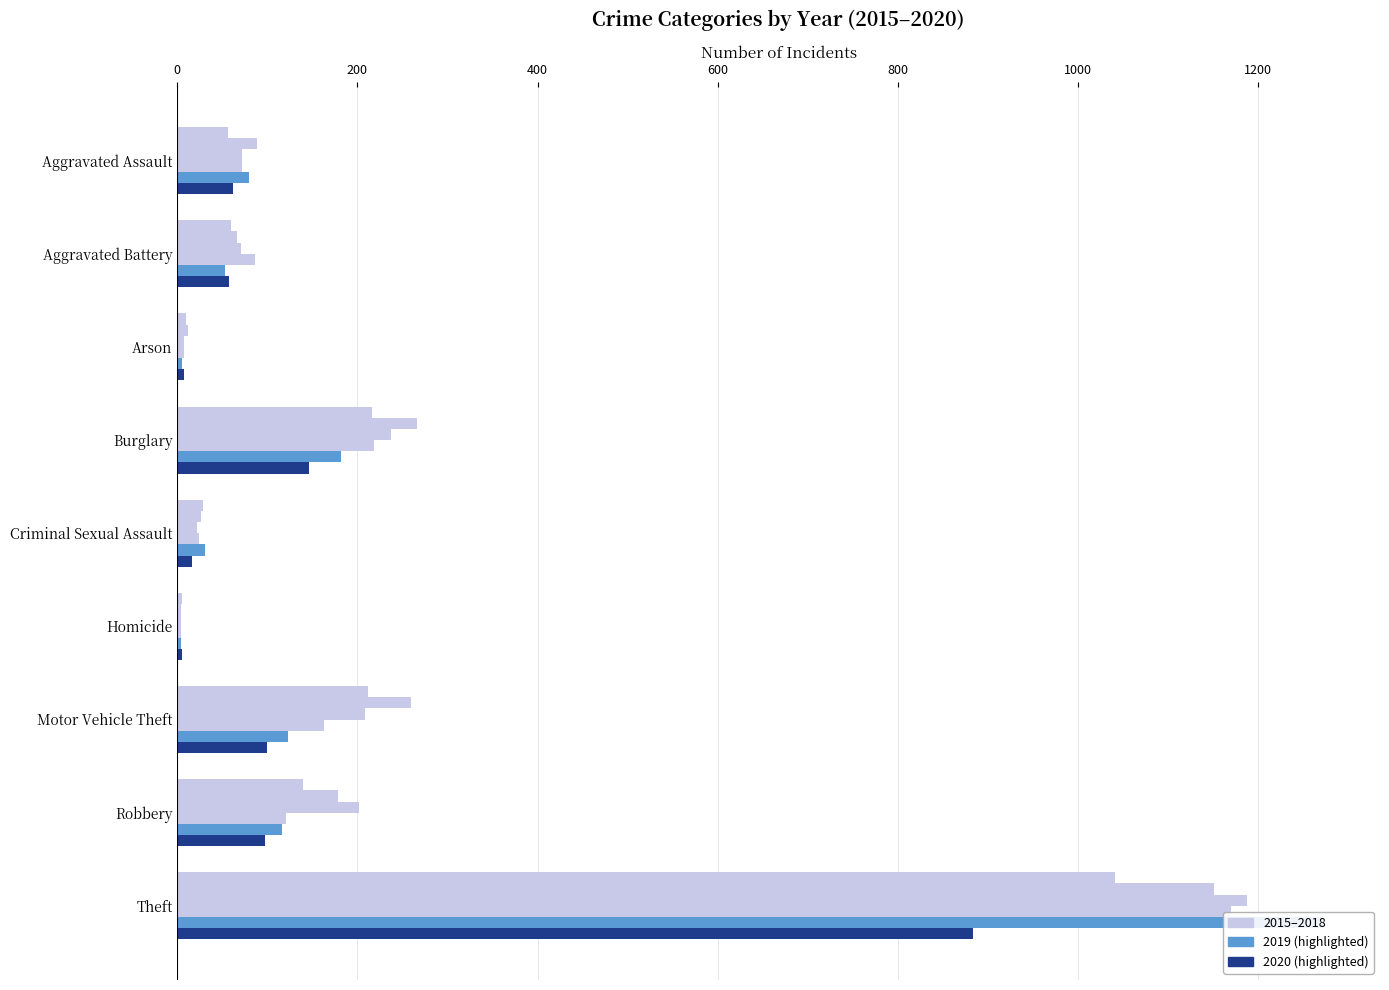

Where does the 2015 series first go above 60?

Burglary